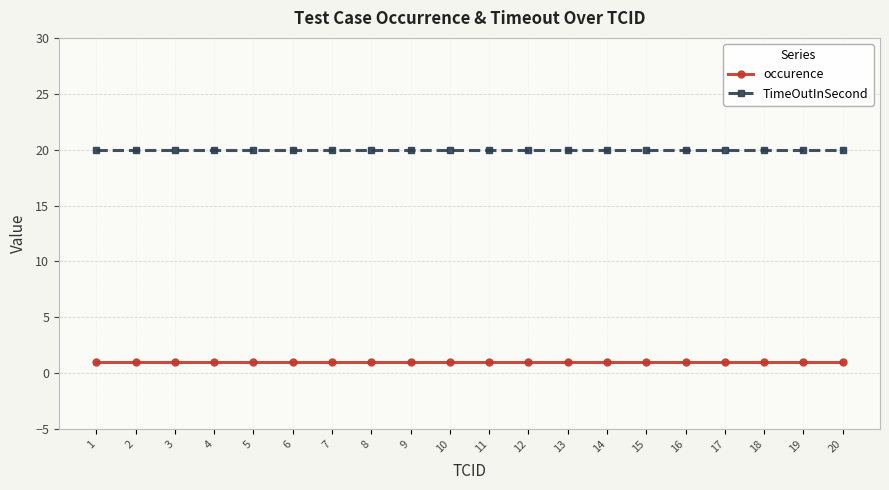

What is the approximate value of TimeOutInSecond at 13?

20